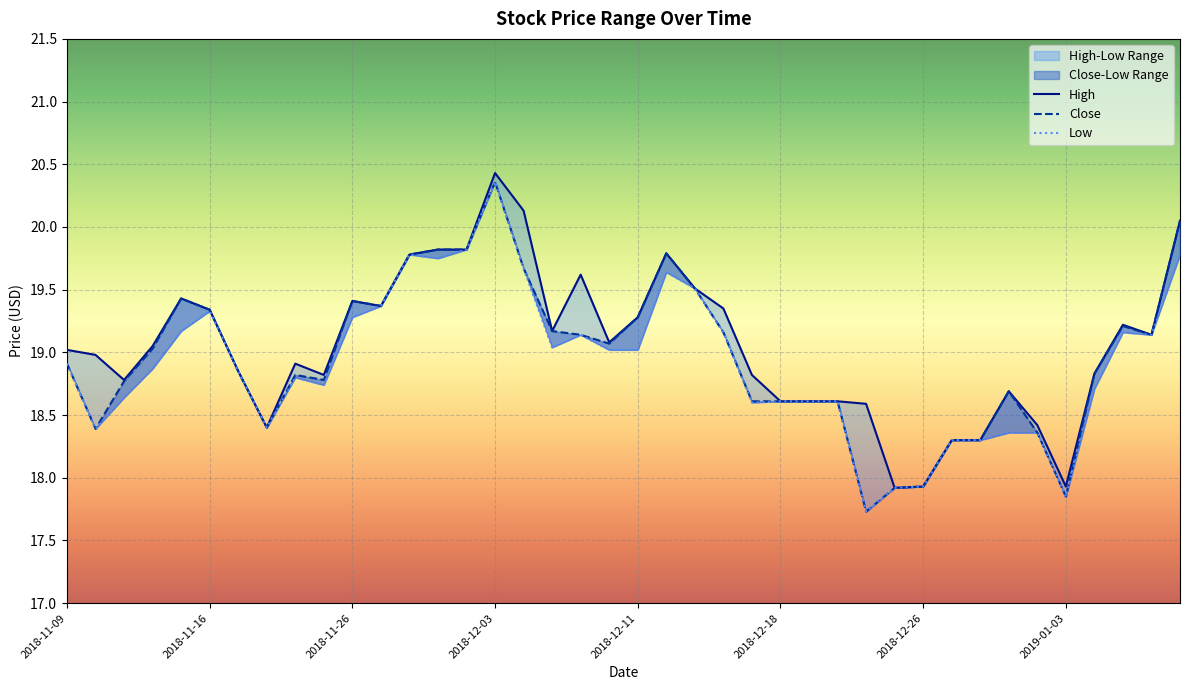

Which series has the widest spread of values?

Close